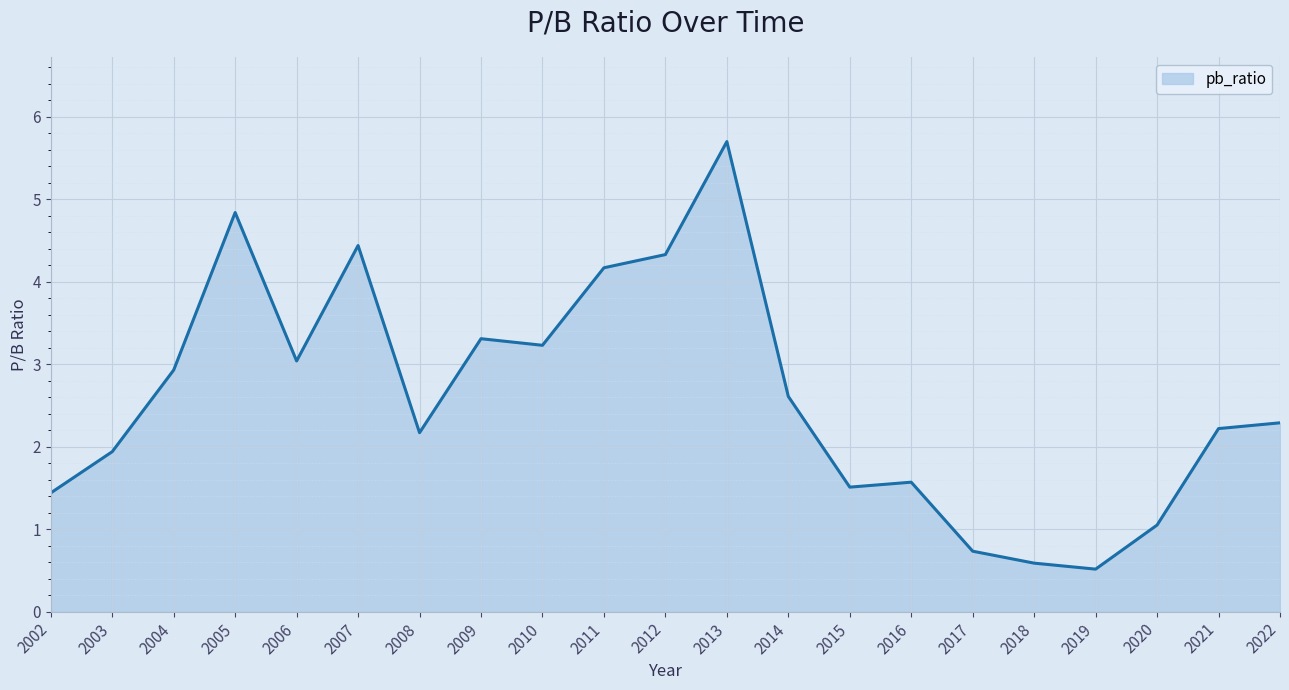

What is the approximate value at 2003?

1.9